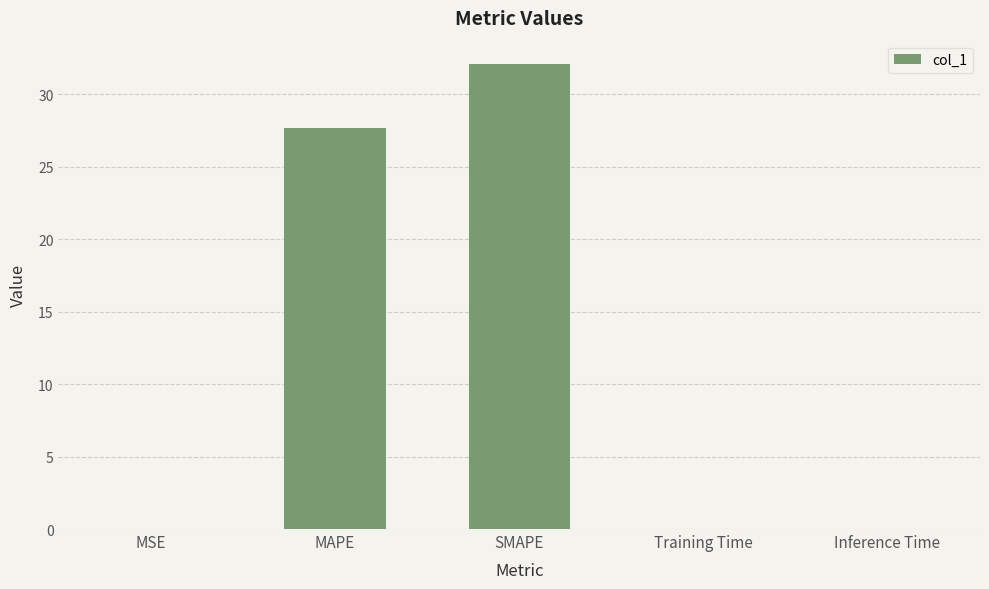

Does the chart contain stacked bars?

No